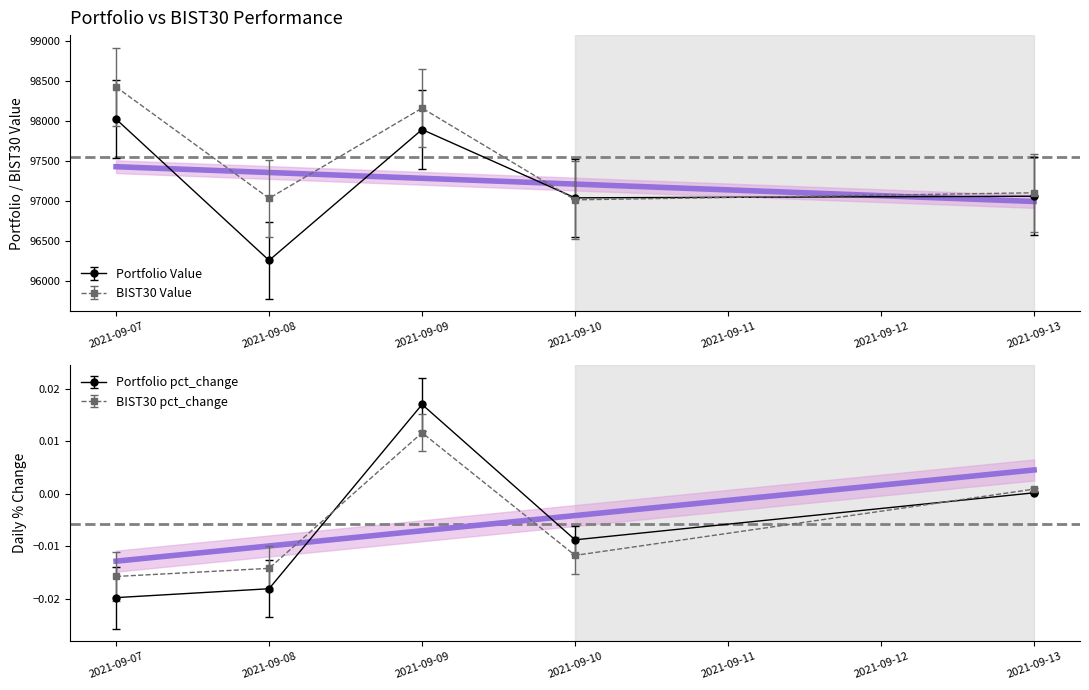

Is it true that BIST30 Value equals 139262.7 at 2021-09-08?

False